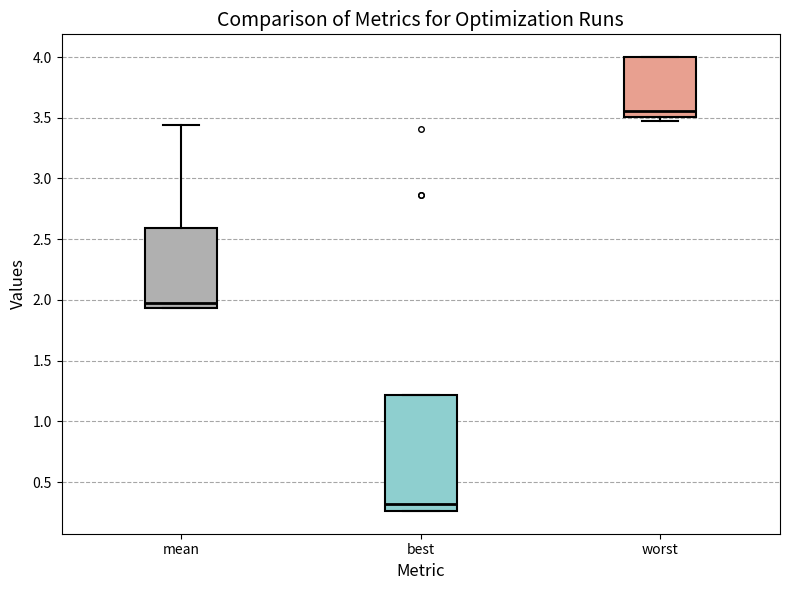

Reading left to right, read every box against the y-axis: the position of its median line, the range the box covers, and the ends of its whiskers. The values are not printed on the chart, so give them approximately, as read against the axis.

mean: median 1.95 (just above the box's lower edge), box 1.95 to 2.60, whiskers 1.95 to 3.45
best: median 0.30, box 0.25 to 1.20, whiskers 0.25 to 1.20
worst: median 3.55, box 3.50 to 4.00, whiskers 3.45 to 4.00